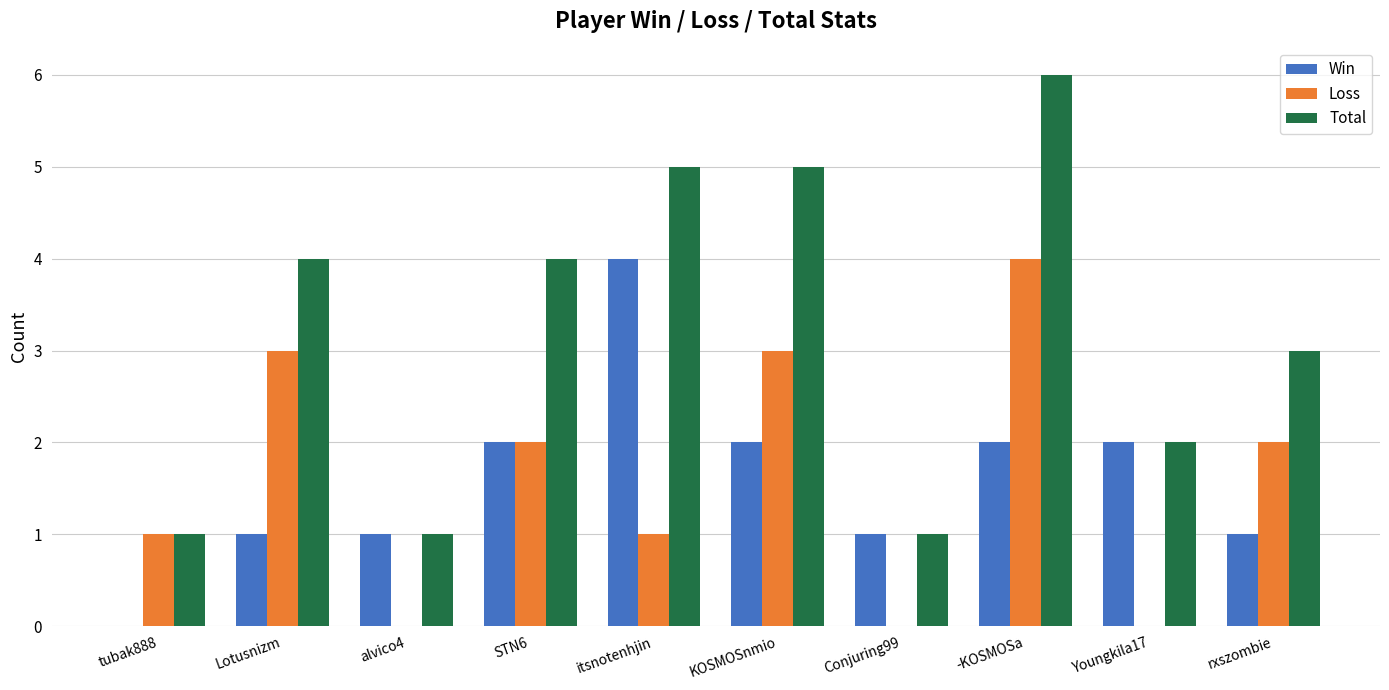

Is the value of Win at Lotusnizm greater than the value of Total at rxszombie?

No